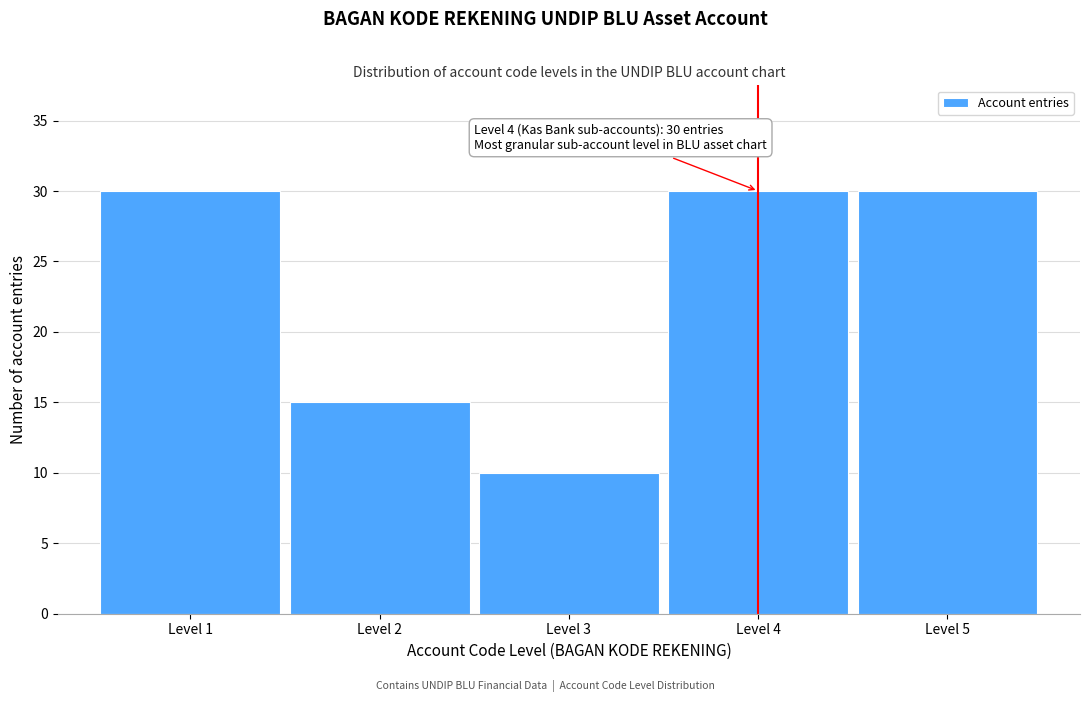

Reading left to right, extract all data points from this chart.

Level 1=30	Level 2=15	Level 3=10	Level 4=30	Level 5=30